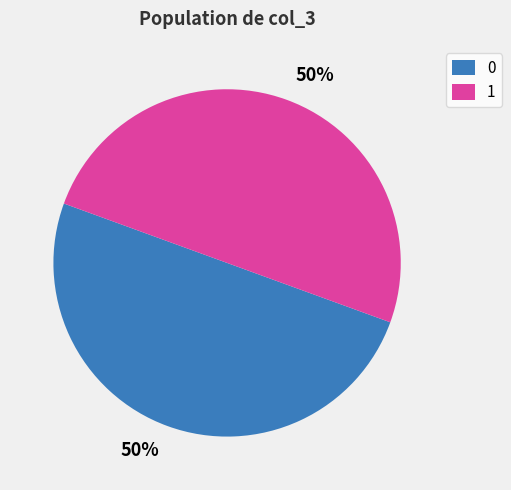

Count the number of slices in the pie.

2